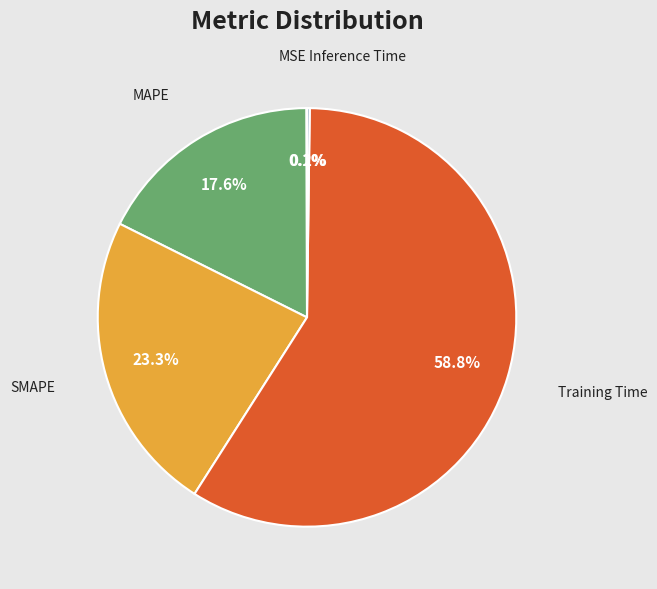

Is there a majority slice in this chart?

Yes